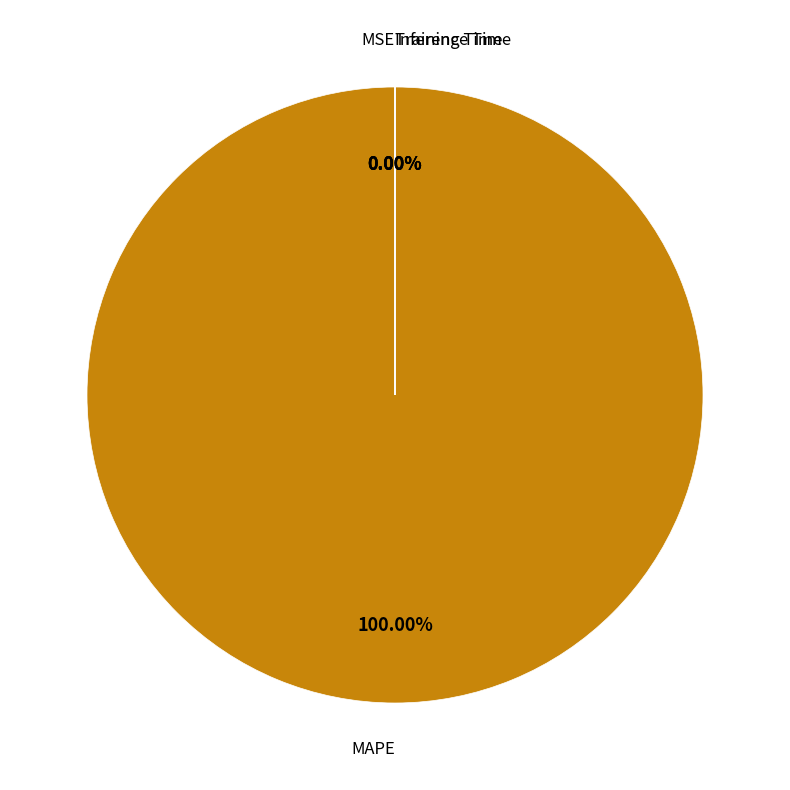

Does any single category account for the majority?

Yes